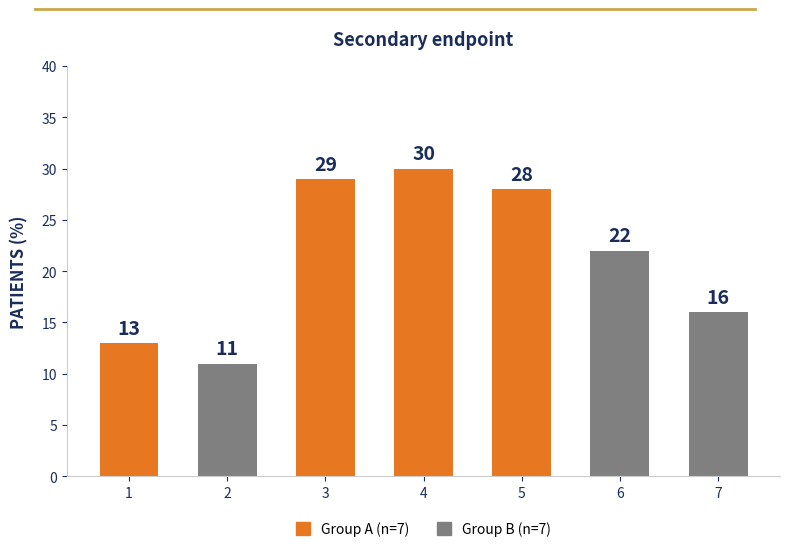

Rank the categories by value from lowest to highest.

2, 1, 7, 6, 5, 3, 4